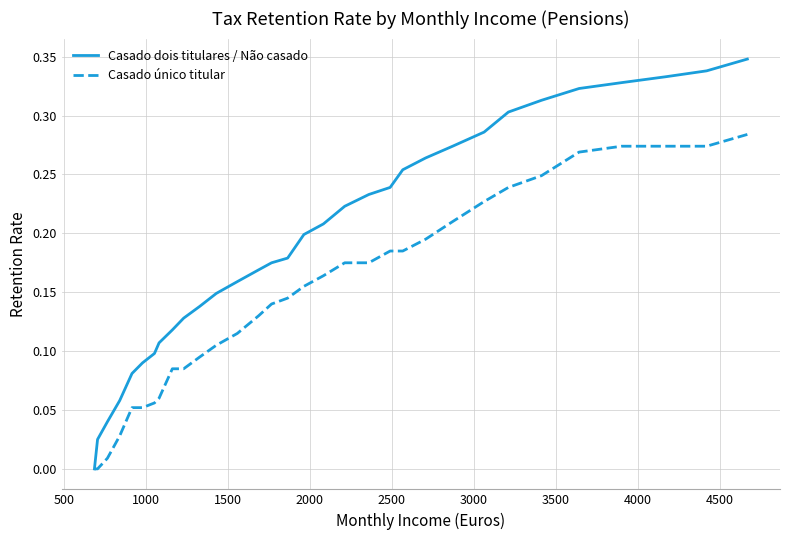

Which series has the widest spread of values?

Casado dois titulares / Não casado